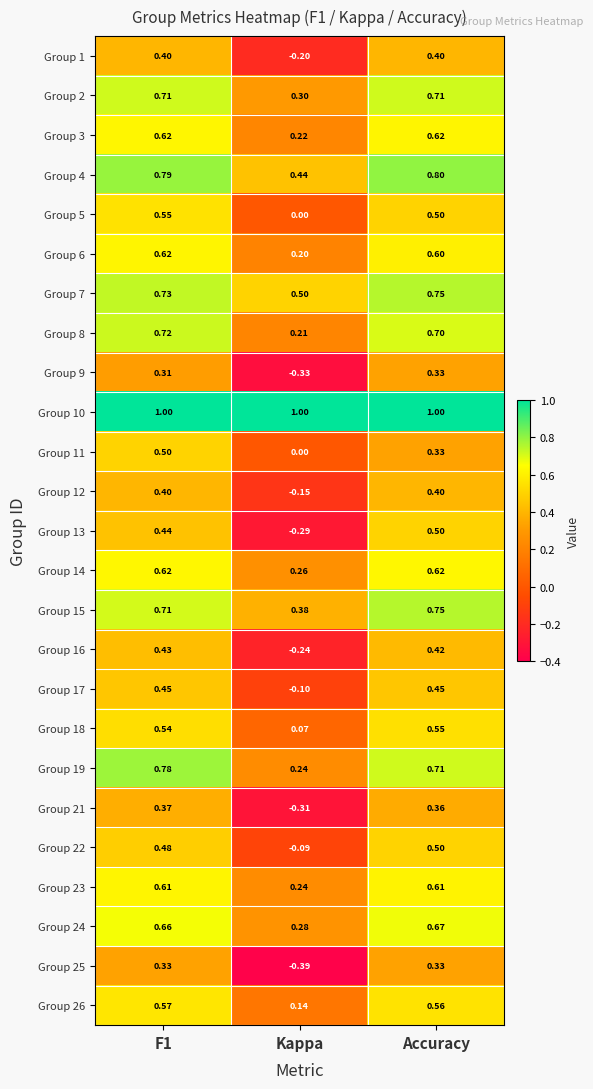

What is the difference between the highest and lowest values at Accuracy?

0.7